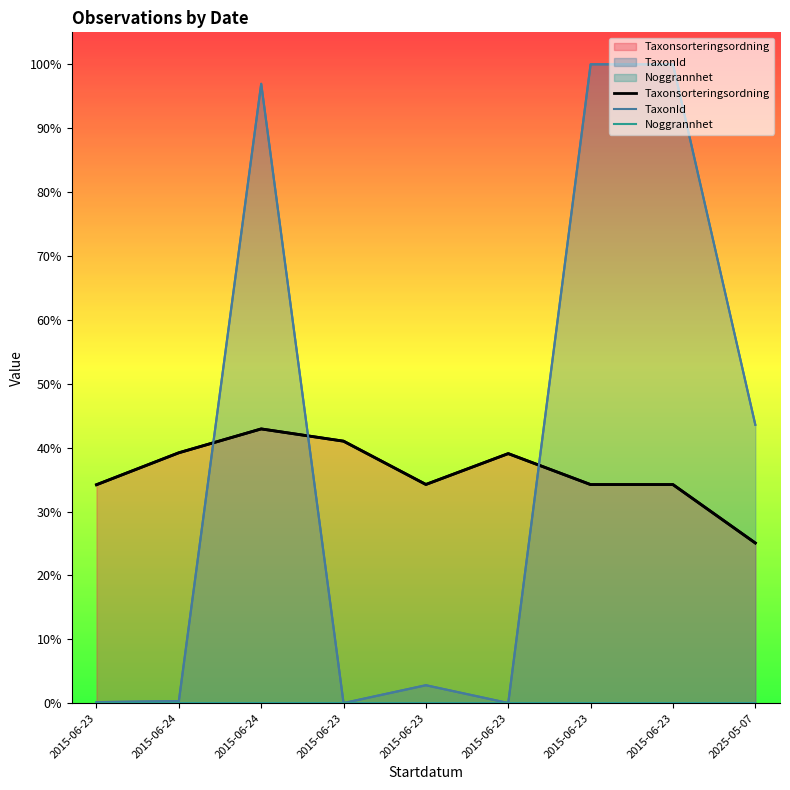

At which category is the sum across all series the highest?

2015-06-24